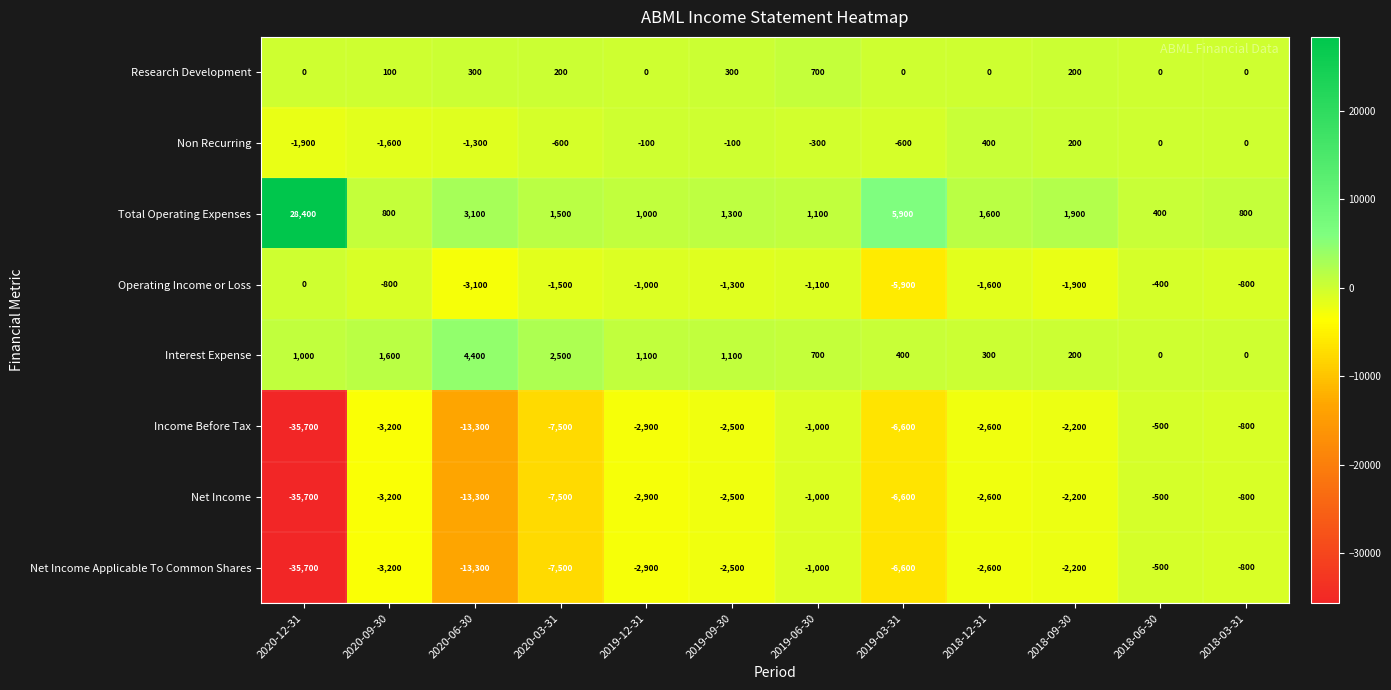

Which category has the highest value in the Net Income series?

2018-06-30